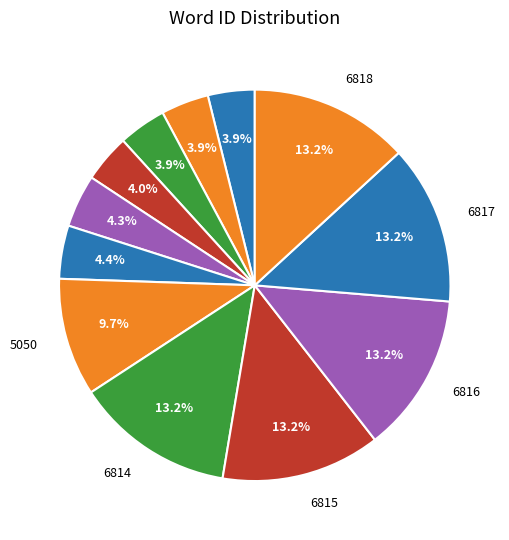

How many slices are in this pie chart?

12